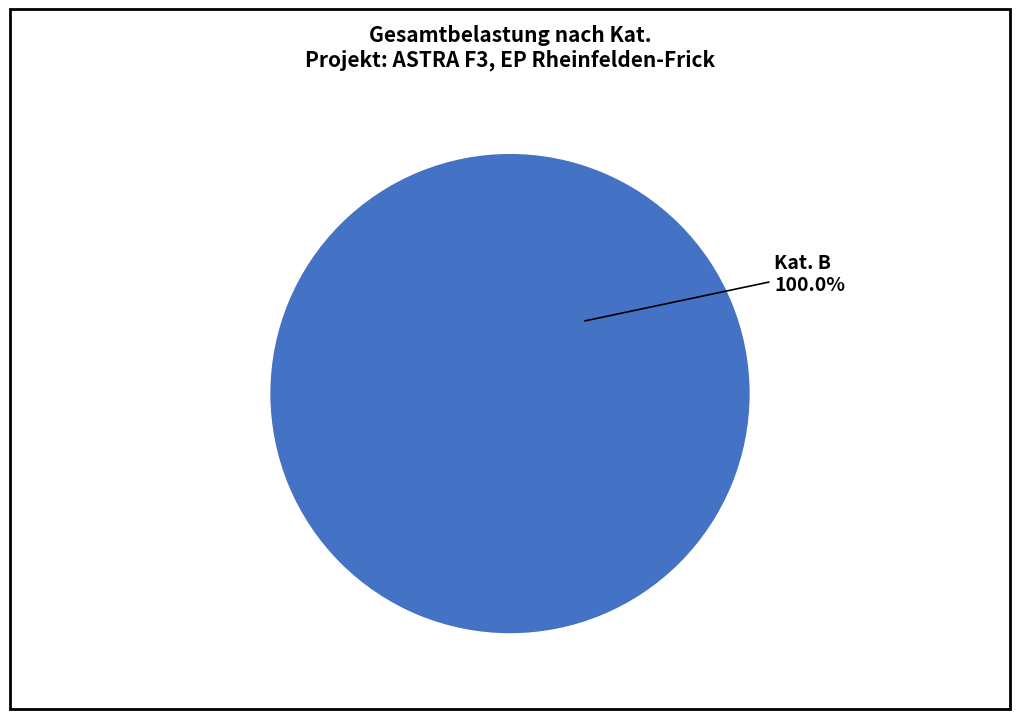

Count the number of slices in the pie.

1